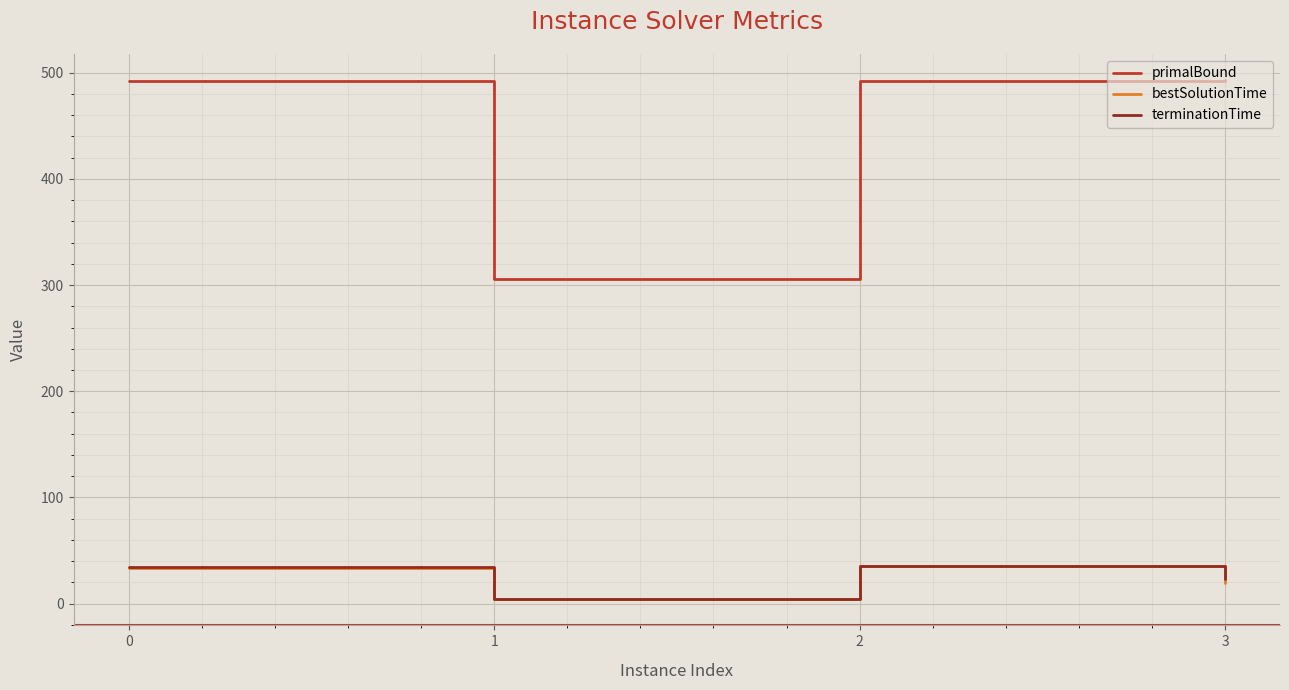

What is the sum of all terminationTime values?

98.4